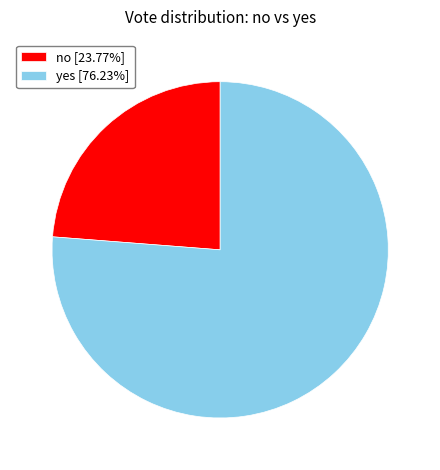

Is yes [76.23%] the majority of the pie?

Yes